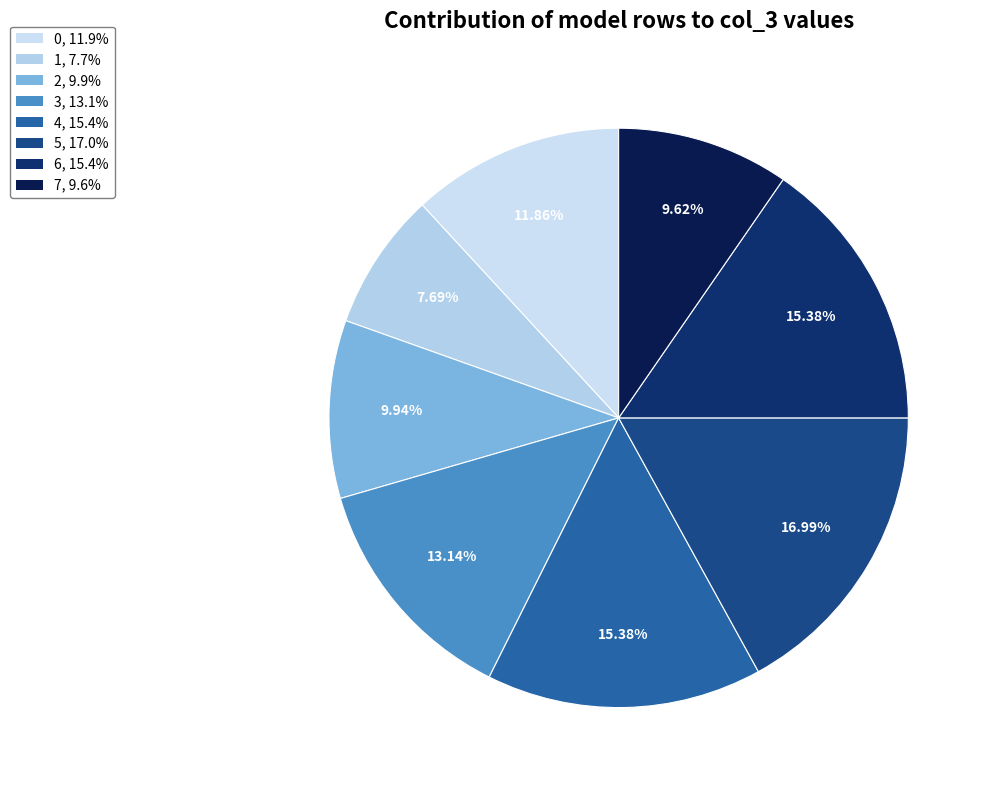

To the nearest percent, what is the difference between the largest and smallest slice percentages?

9%